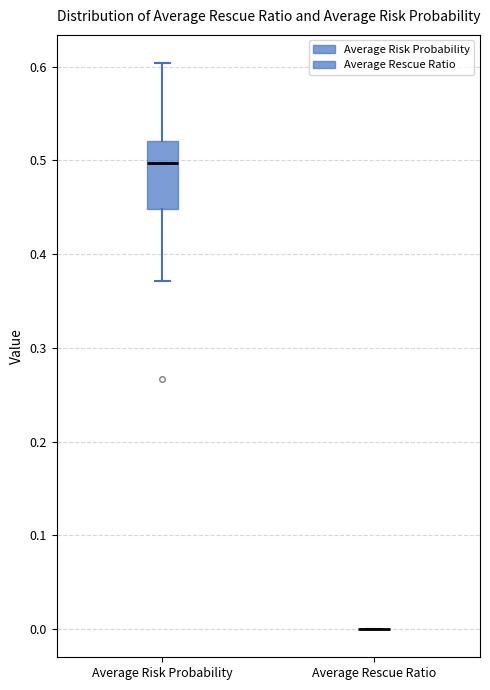

Reading left to right, read every box against the y-axis: the position of its median line, the range the box covers, and the ends of its whiskers. The values are not printed on the chart, so give them approximately, as read against the axis.

Average Risk Probability: median 0.50, box 0.45 to 0.52, whiskers 0.37 to 0.60
Average Rescue Ratio: box collapsed to a line at 0.00, whiskers 0.00 to 0.00